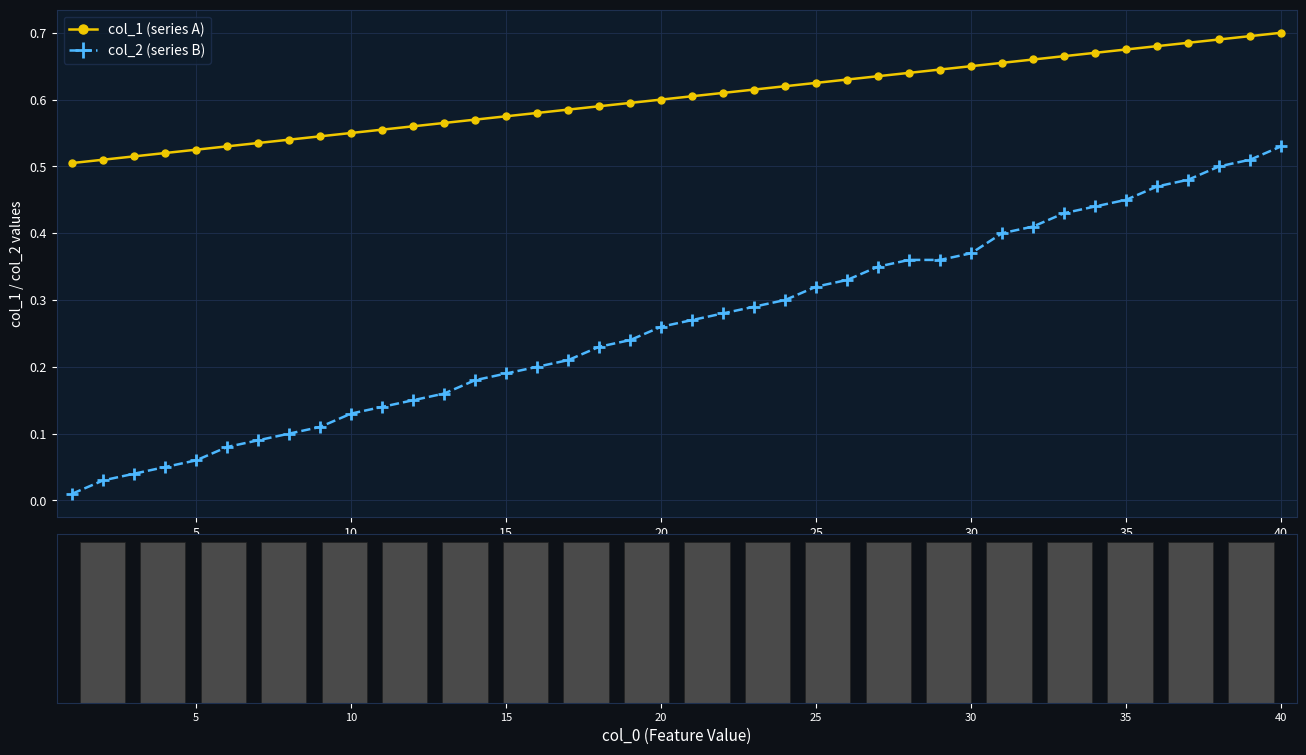

Which category has the highest value in the col_2 (series B) series?

40